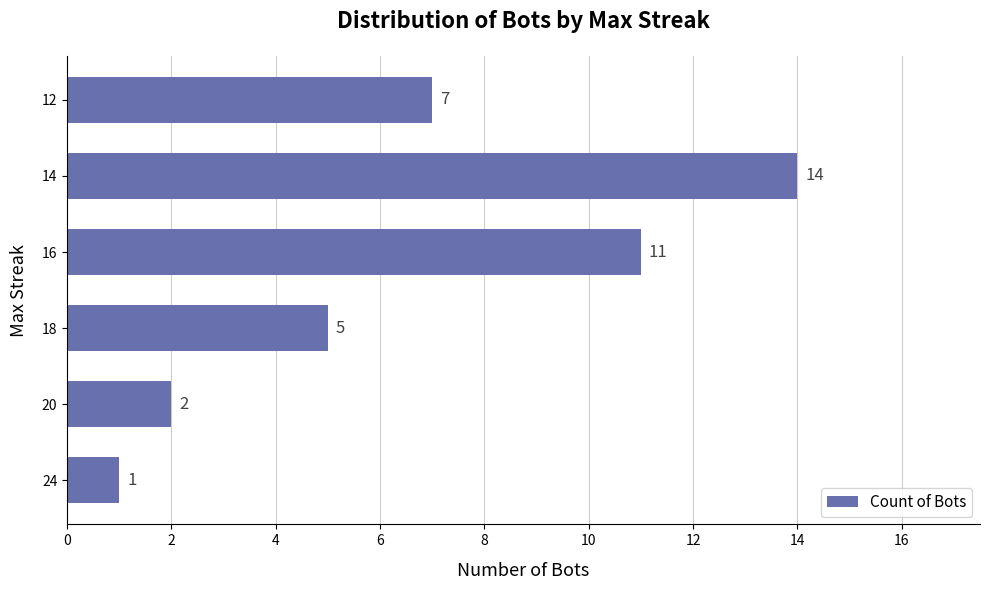

What is the ratio of the value at 14 to the value at 24?

14.0